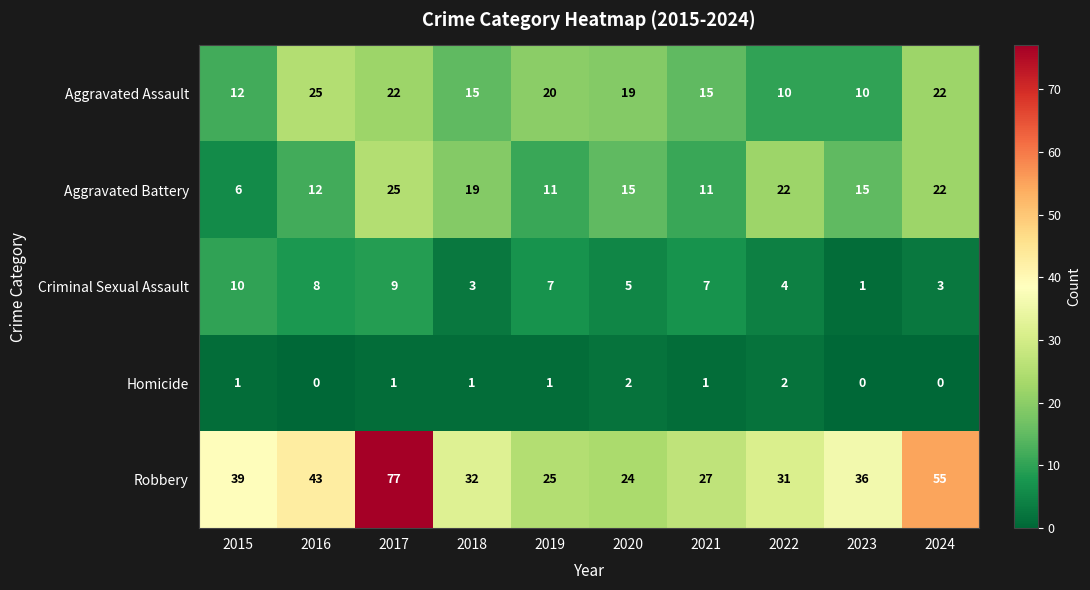

What is the average value of the Robbery series?

39